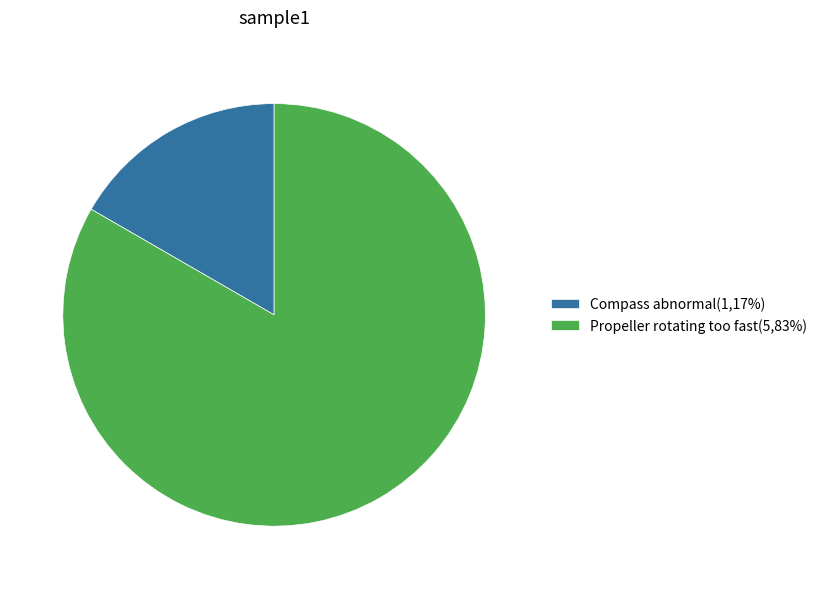

Which category has the biggest portion of the pie?

Propeller rotating too fast